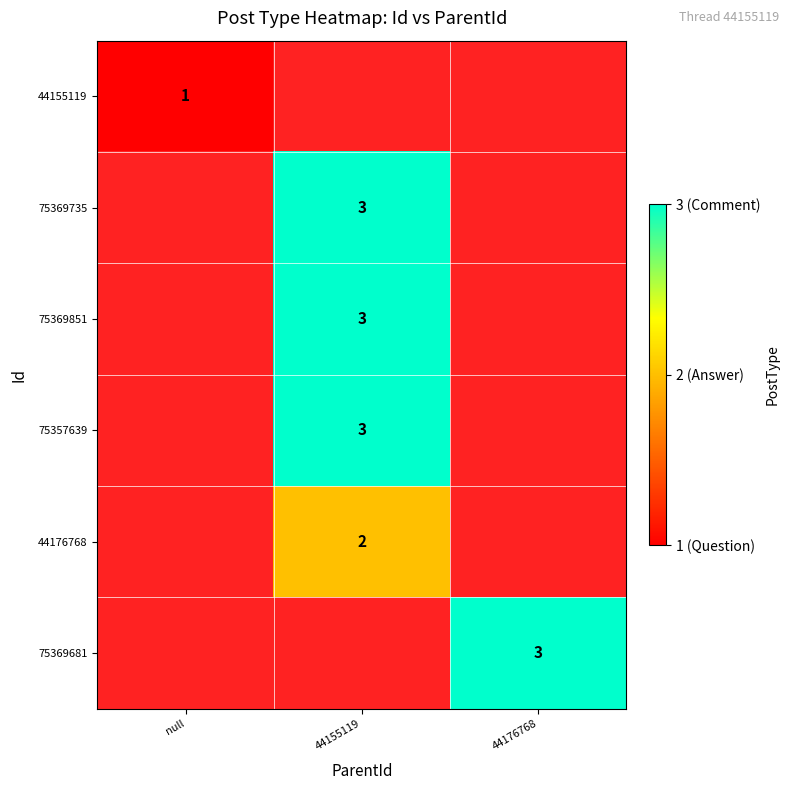

True or false: 75369851 has a value of 3 at 44155119.

True